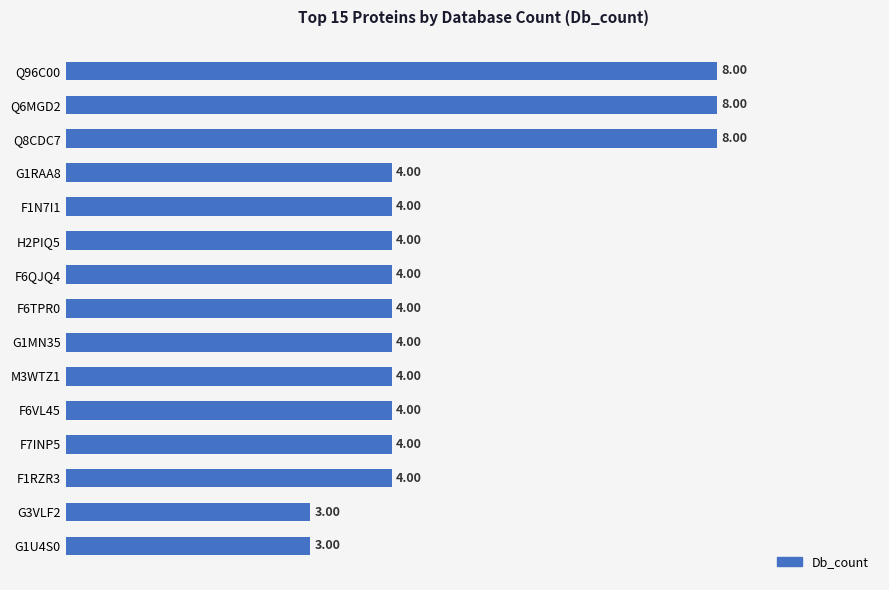

Approximately how many times larger is the value at H2PIQ5 compared to G1U4S0?

1.3